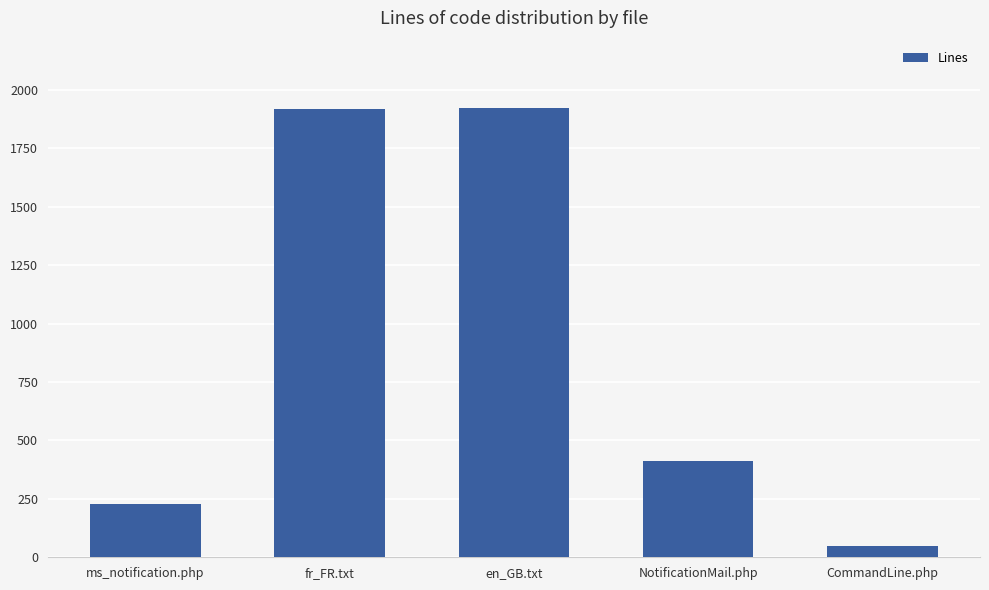

Are the bars horizontal?

No